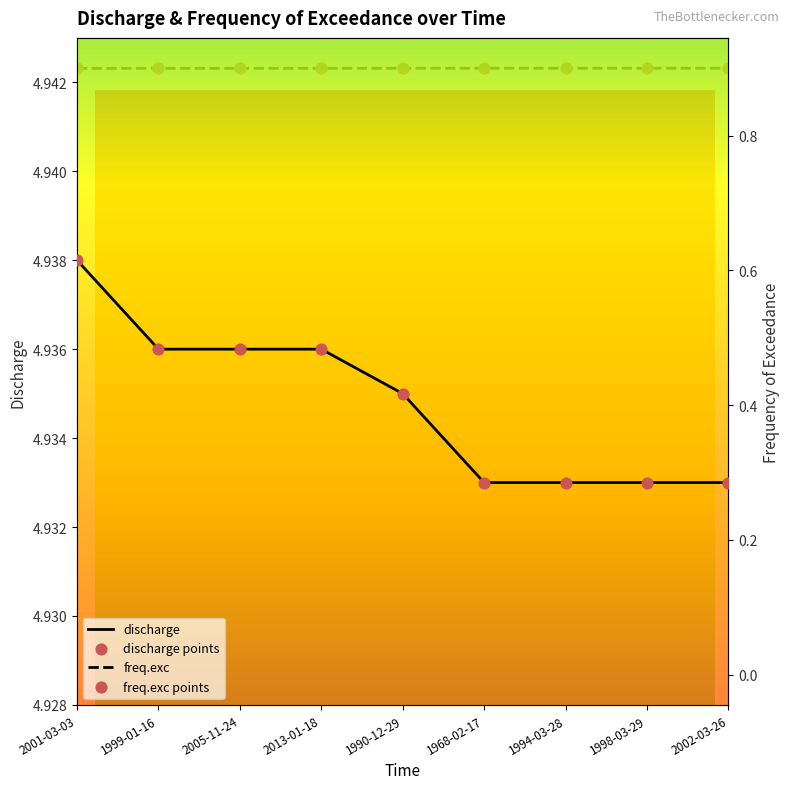

Which series contains the lowest Y value?

freq.exc